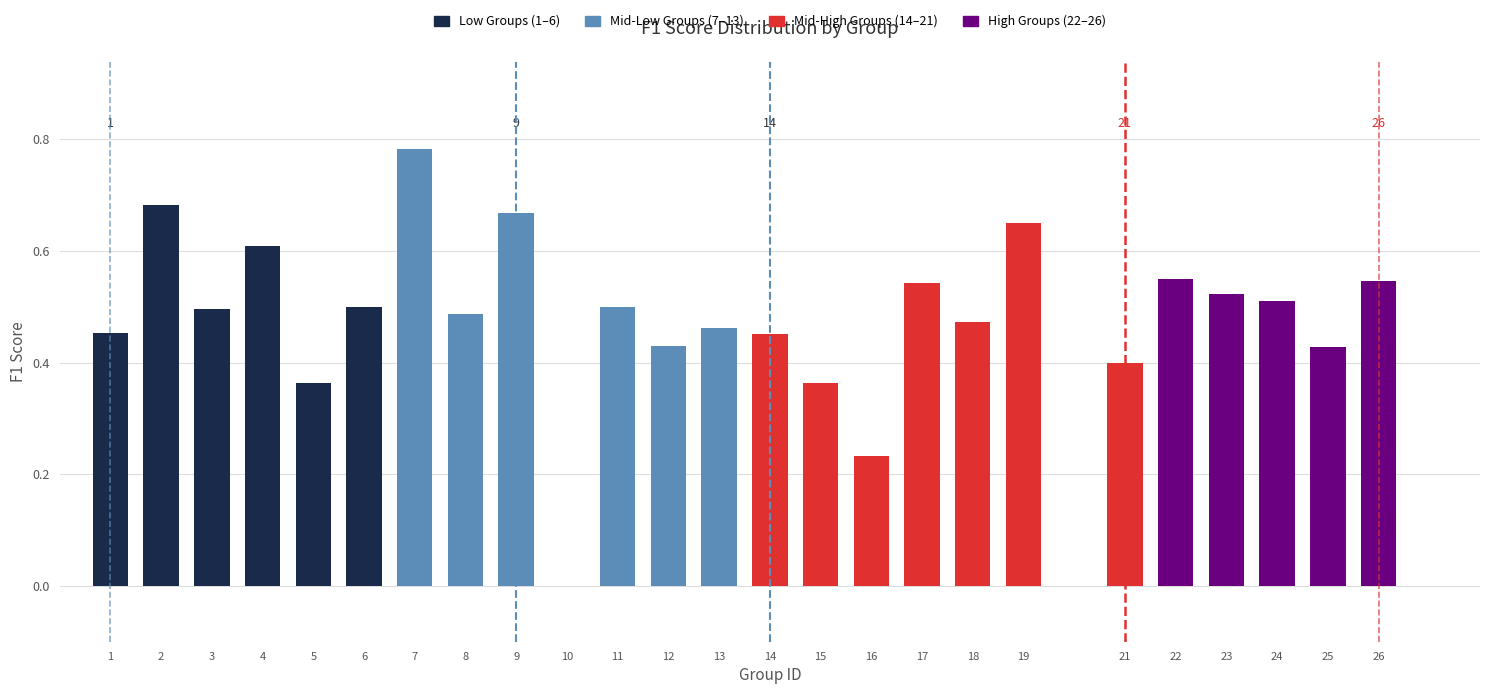

What is the sum of the values at 14 and 21?

0.9